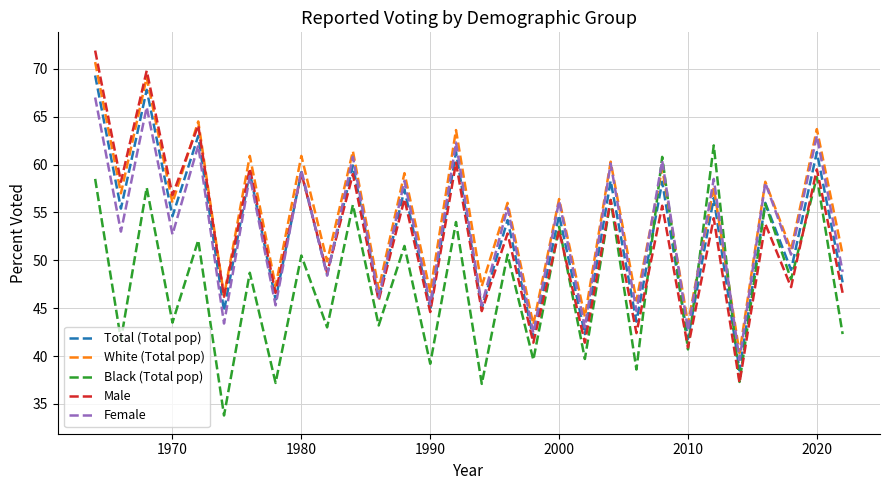

True or false: White (Total pop) and Total (Total pop) cross at least once.

False